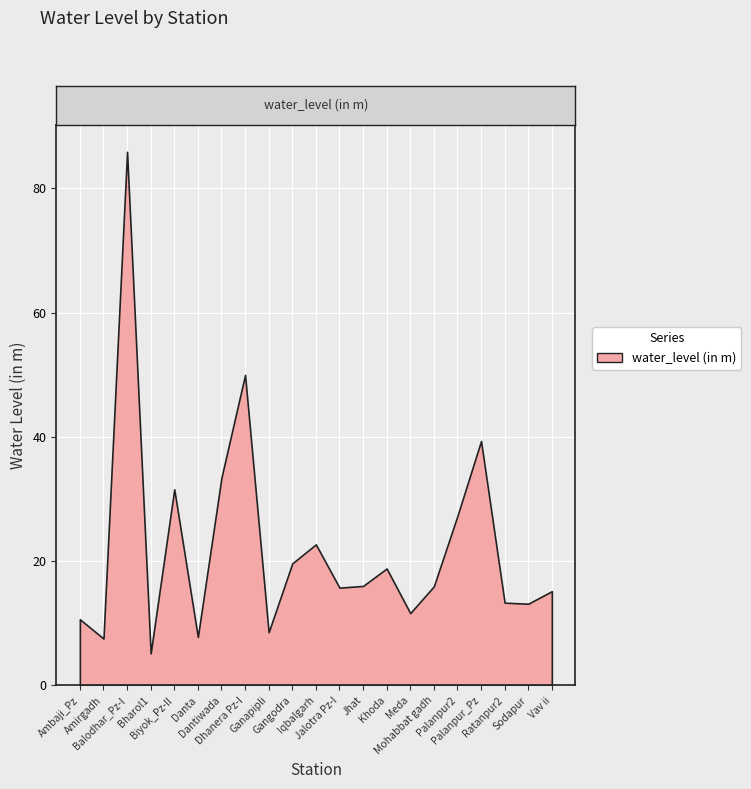

Does the chart display data point markers on the line(s)?

No